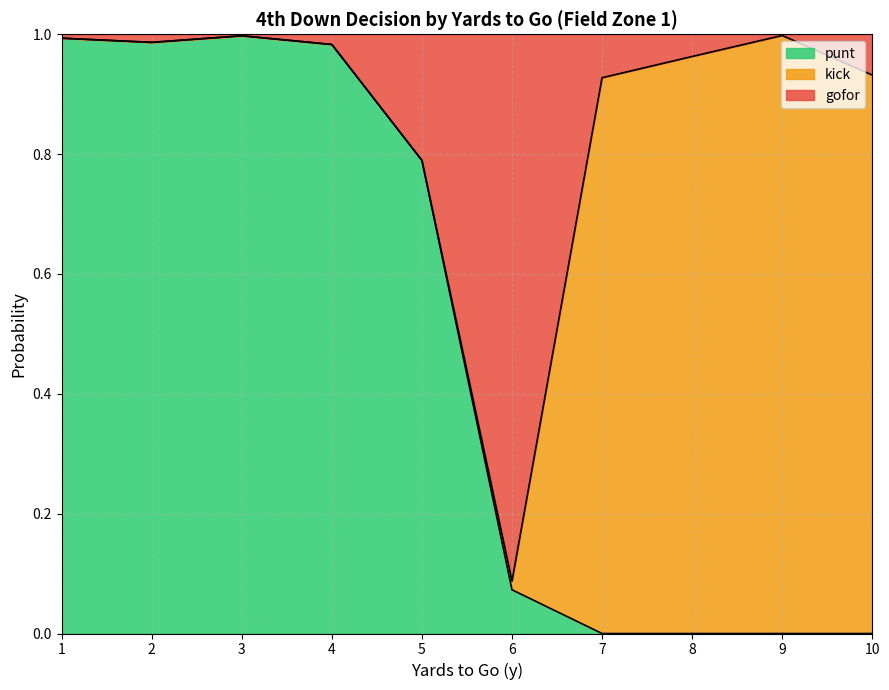

How many lines are shown in the chart?

3